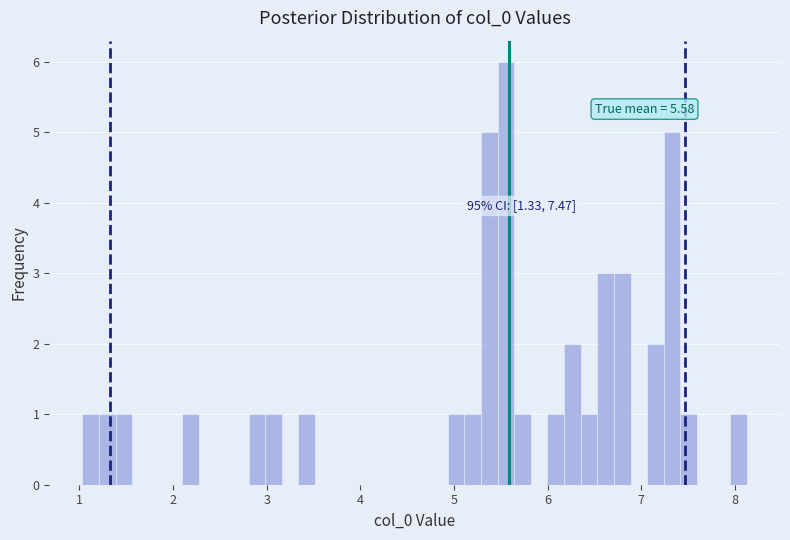

Around what value on the x-axis is the tallest bar? Give the approximate position of its centre, as read against the axis.

5.6